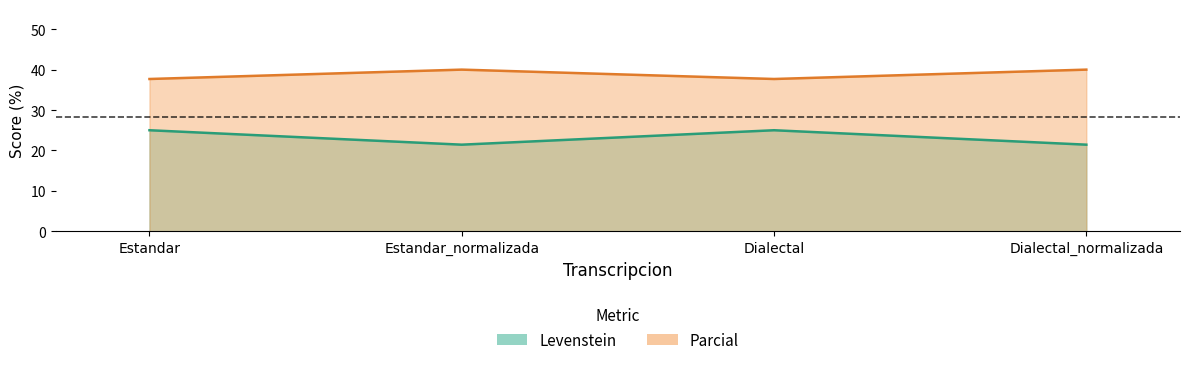

True or false: Levenstein and Parcial cross at least once.

False